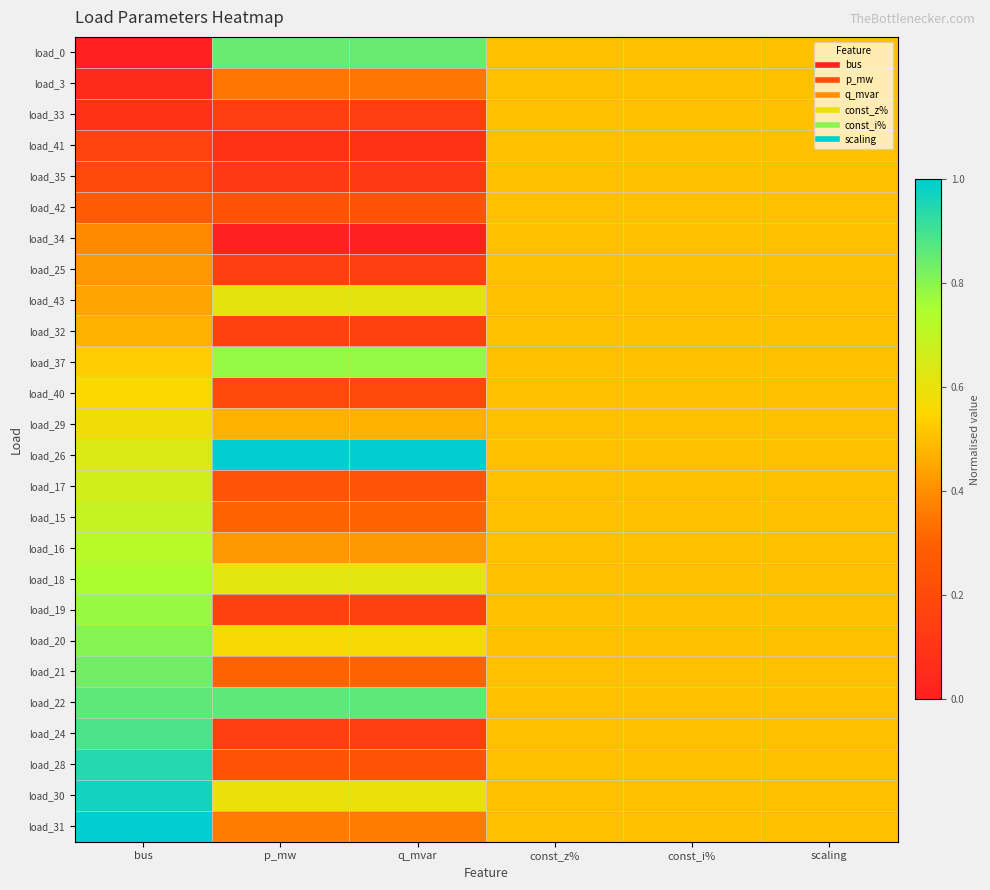

At which category does the chart reach its minimum across all series?

bus